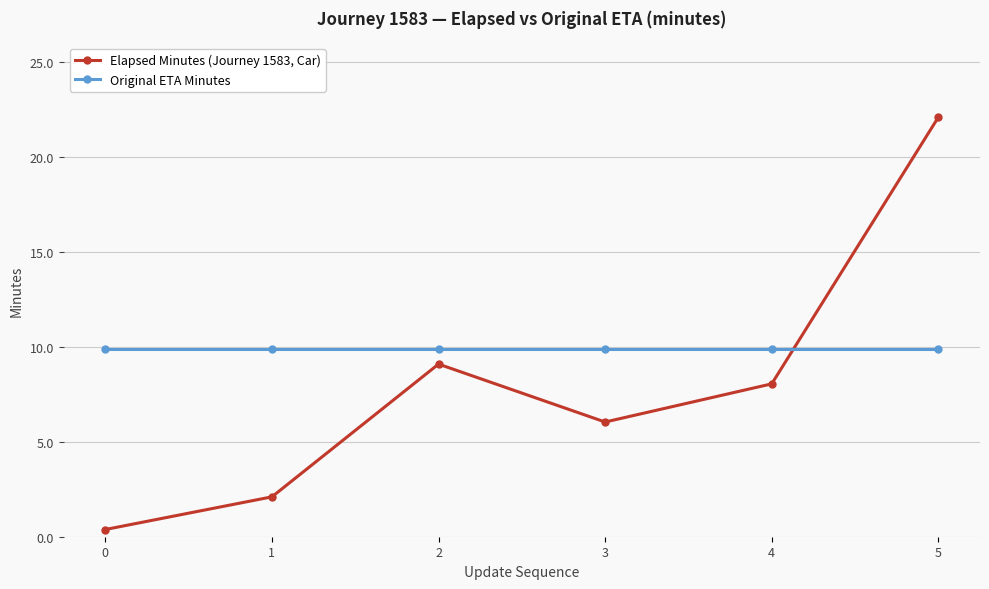

Which series has the largest range (max minus min)?

Elapsed Minutes (Journey 1583, Car)